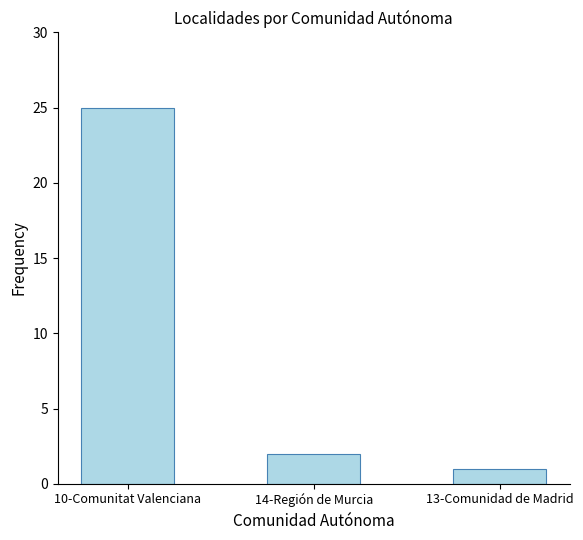

Rank the categories by value from lowest to highest.

13-Comunidad de Madrid, 14-Región de Murcia, 10-Comunitat Valenciana